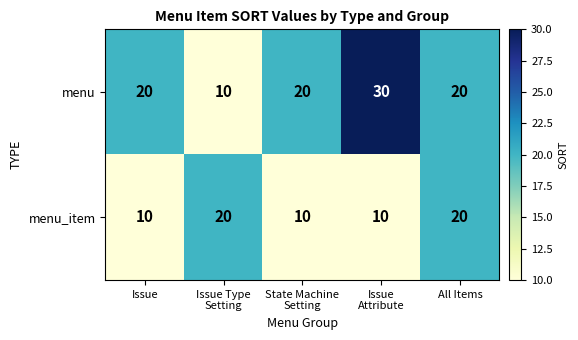

What is the maximum value for menu?

30